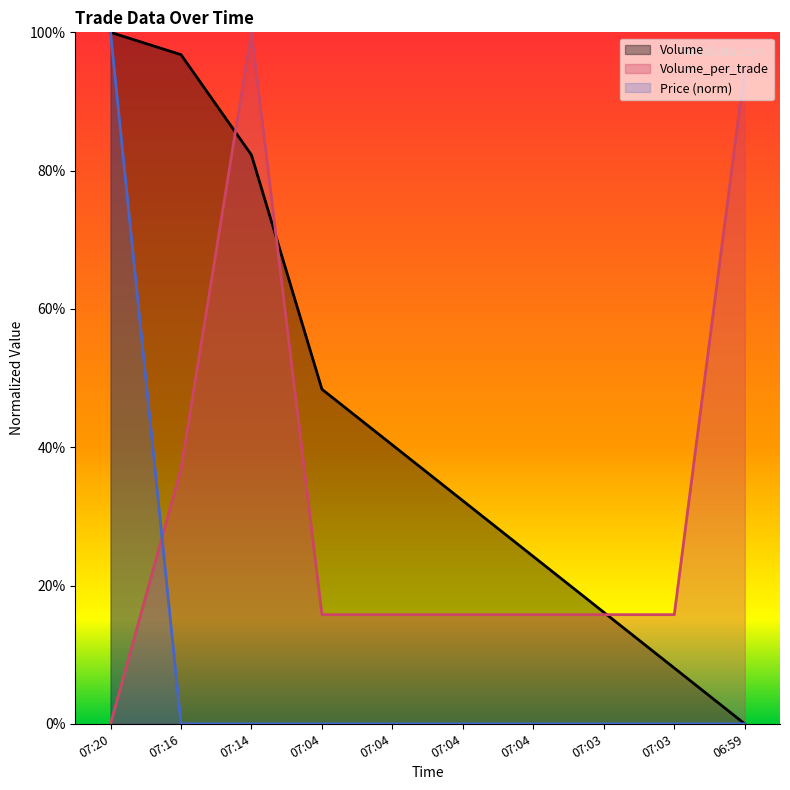

List the labels in order of Price value, largest first.

07:20, 07:16, 07:14, 07:04, 07:04, 07:04, 07:04, 07:03, 07:03, 06:59